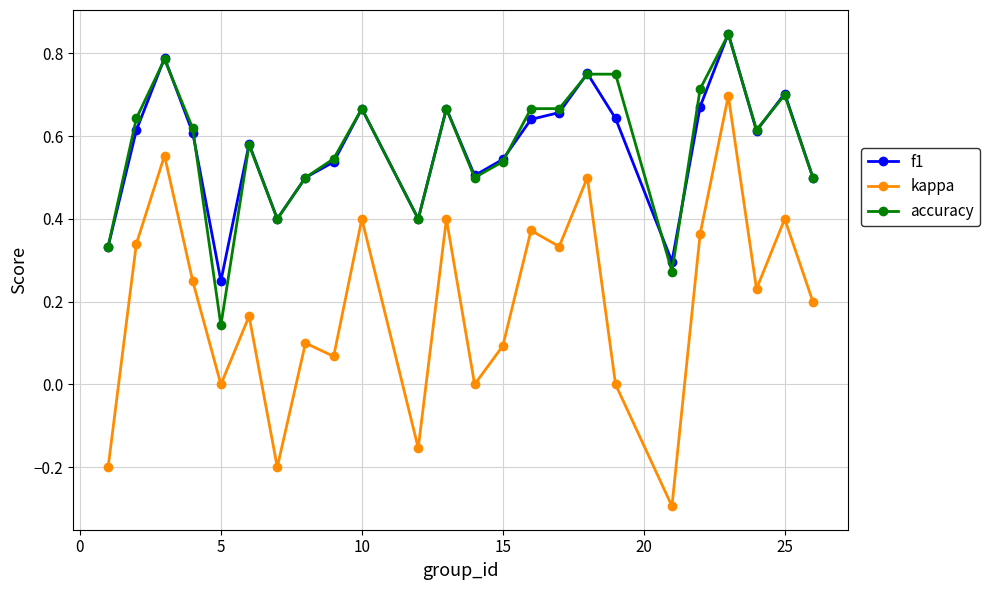

True or false: kappa has more than 0 points higher than both neighbors.

True